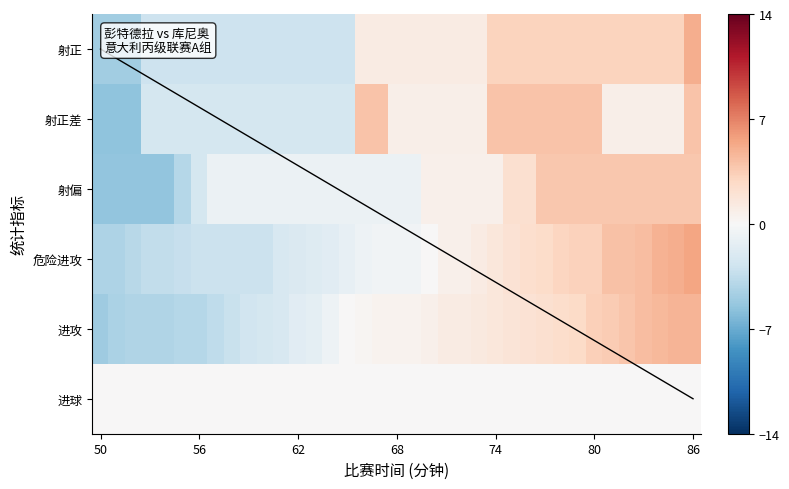

The 射正 series shows 4.8 at 31. True or false?

False